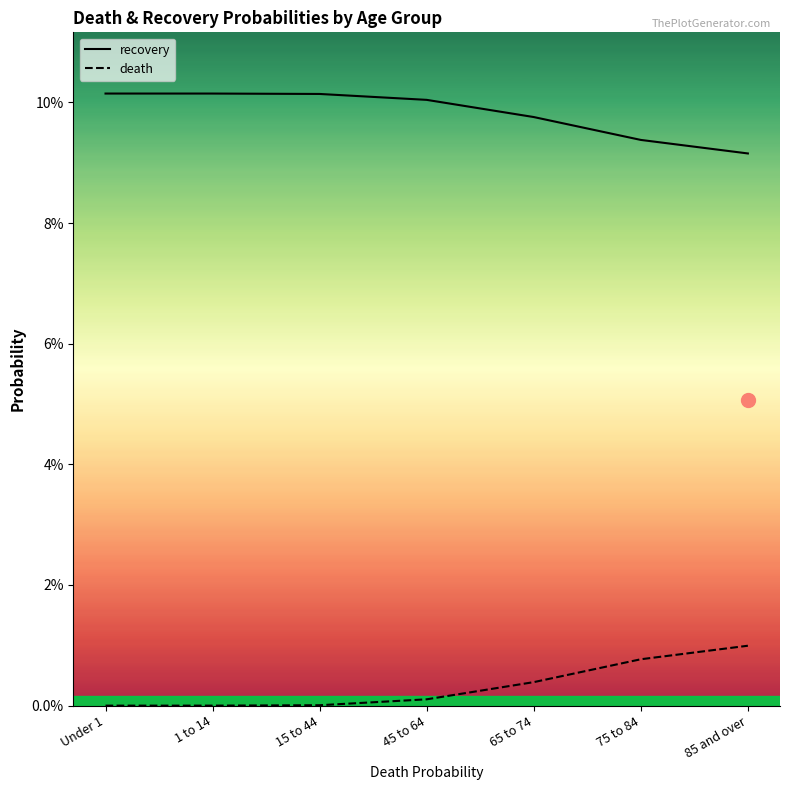

True or false: recovery and death intersect in this chart.

False